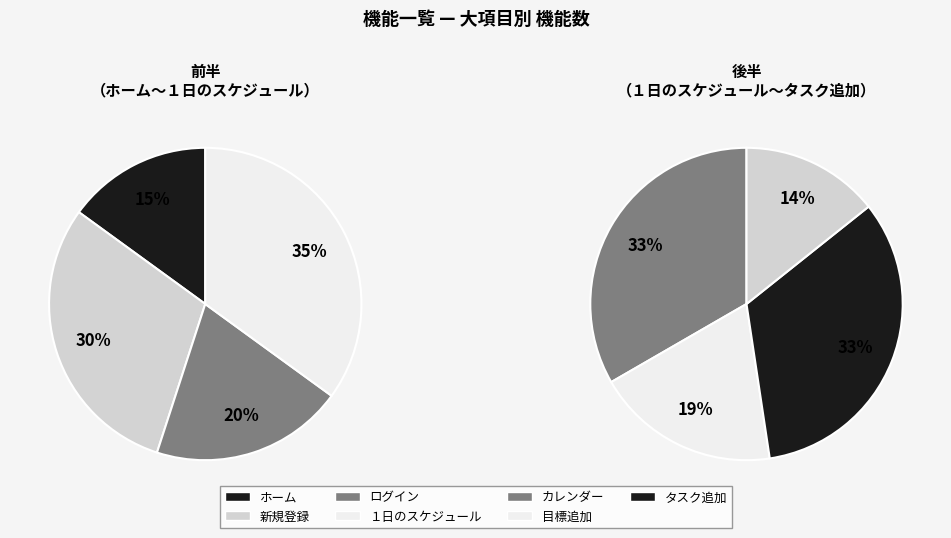

Is ホーム the majority of the pie?

No